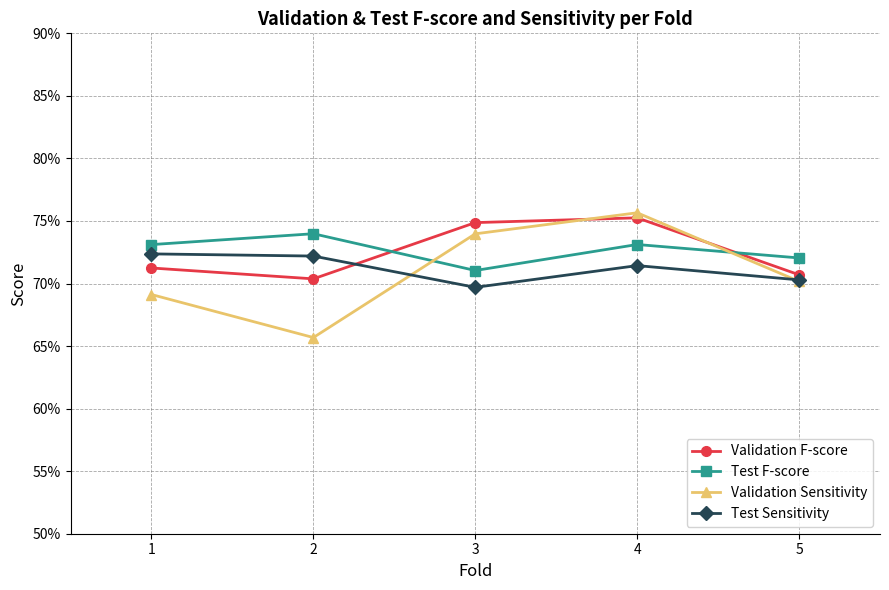

What is the approximate value of Validation Sensitivity at 4?

0.8